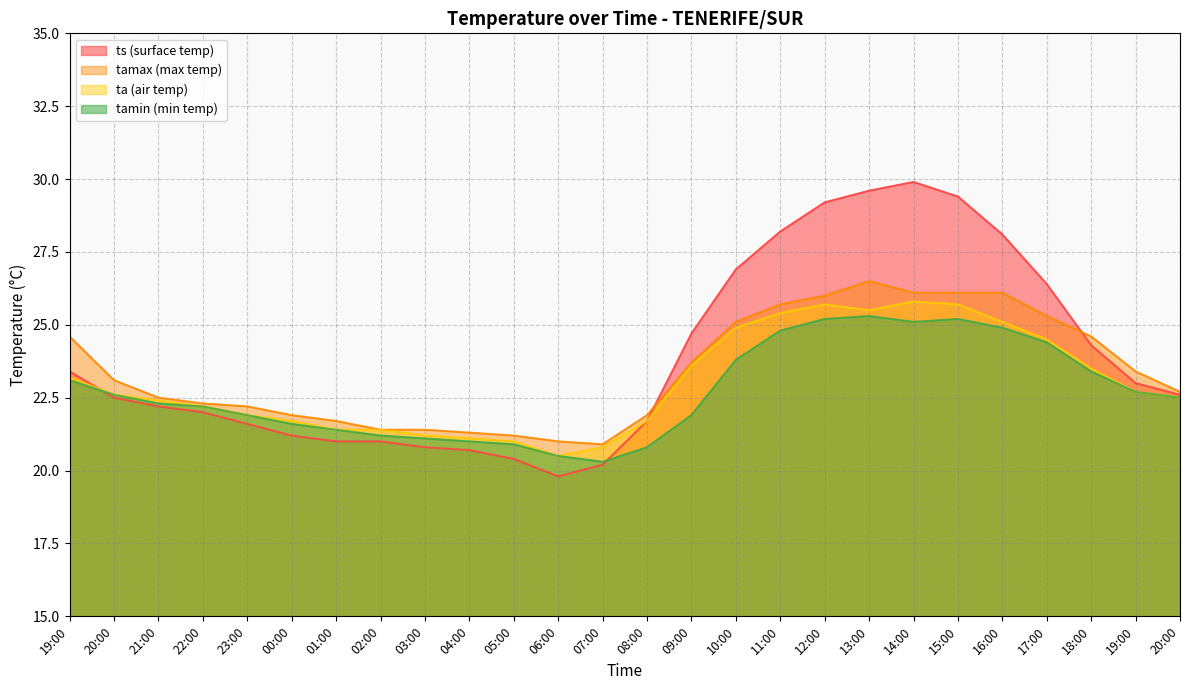

Reading left to right, list all the values displayed in this chart.

ta: 19:00=23.2	20:00=22.6	21:00=22.4	22:00=22.2	23:00=21.9	00:00=21.7	01:00=21.4	02:00=21.4	03:00=21.2	04:00=21.1	05:00=21.0	06:00=20.5	07:00=20.8	08:00=21.7	09:00=23.6	10:00=24.9	11:00=25.4	12:00=25.7	13:00=25.5	14:00=25.8	15:00=25.7	16:00=25.1	17:00=24.5	18:00=23.5	19:00=22.7	20:00=22.5
tamin: 19:00=23.1	20:00=22.6	21:00=22.3	22:00=22.2	23:00=21.9	00:00=21.6	01:00=21.4	02:00=21.2	03:00=21.1	04:00=21.0	05:00=20.9	06:00=20.5	07:00=20.3	08:00=20.8	09:00=21.9	10:00=23.8	11:00=24.8	12:00=25.2	13:00=25.3	14:00=25.1	15:00=25.2	16:00=24.9	17:00=24.4	18:00=23.4	19:00=22.7	20:00=22.5
tamax: 19:00=24.6	20:00=23.1	21:00=22.5	22:00=22.3	23:00=22.2	00:00=21.9	01:00=21.7	02:00=21.4	03:00=21.4	04:00=21.3	05:00=21.2	06:00=21.0	07:00=20.9	08:00=21.9	09:00=23.7	10:00=25.1	11:00=25.7	12:00=26.0	13:00=26.5	14:00=26.1	15:00=26.1	16:00=26.1	17:00=25.3	18:00=24.6	19:00=23.4	20:00=22.7
ts: 19:00=23.4	20:00=22.5	21:00=22.2	22:00=22.0	23:00=21.6	00:00=21.2	01:00=21.0	02:00=21.0	03:00=20.8	04:00=20.7	05:00=20.4	06:00=19.8	07:00=20.2	08:00=21.7	09:00=24.7	10:00=26.9	11:00=28.2	12:00=29.2	13:00=29.6	14:00=29.9	15:00=29.4	16:00=28.1	17:00=26.4	18:00=24.3	19:00=23.0	20:00=22.6